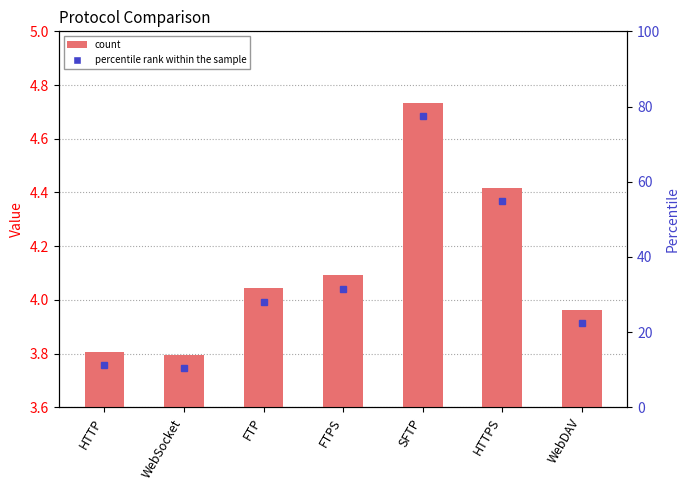

What is the ratio of the value at FTPS to the value at HTTP?

1.1